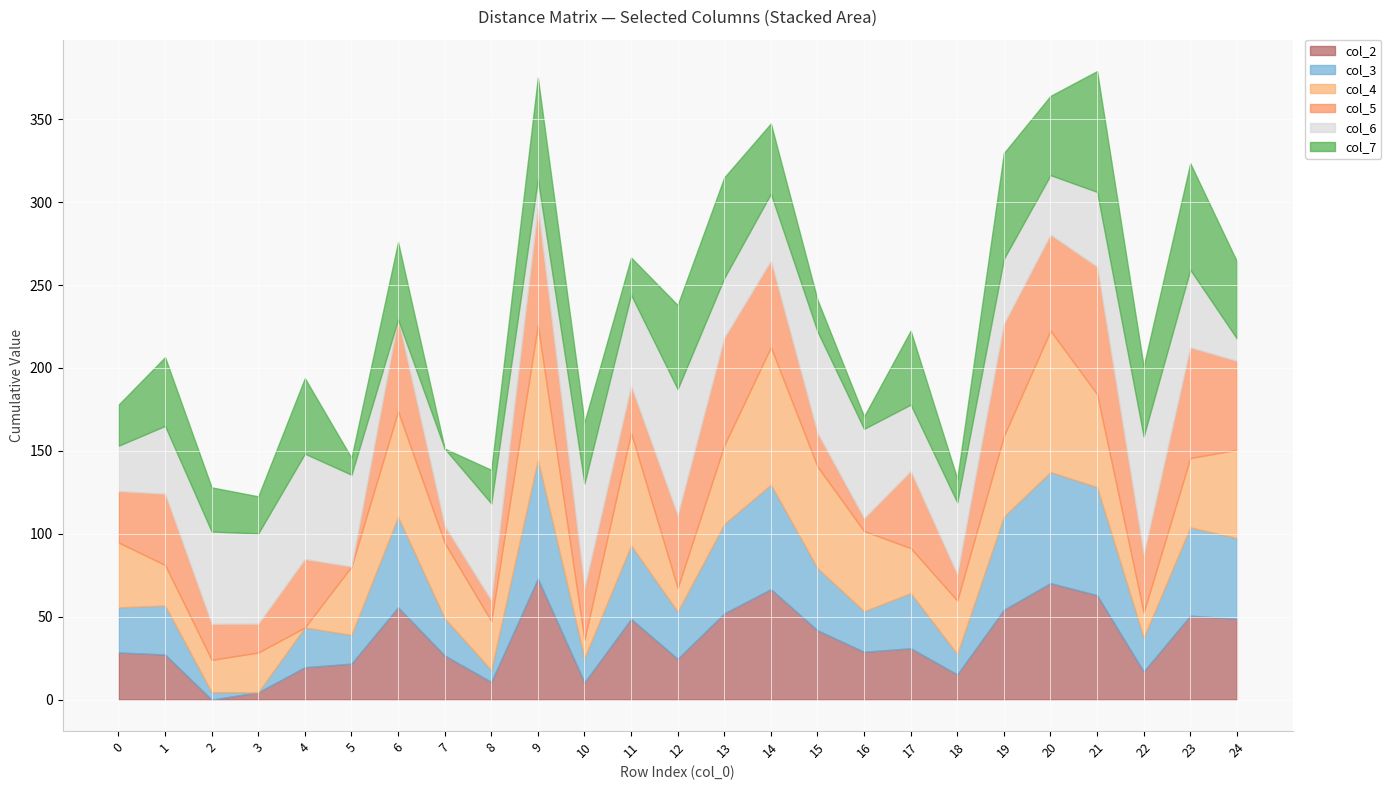

What is the greatest value displayed?

85.2